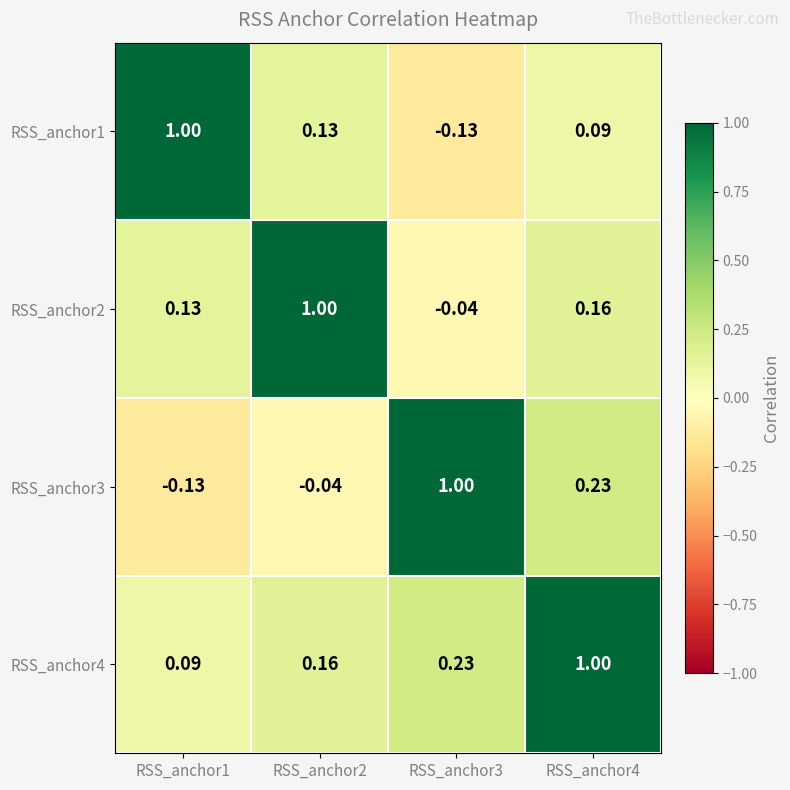

Which series has the largest range (max minus min)?

RSS_anchor1